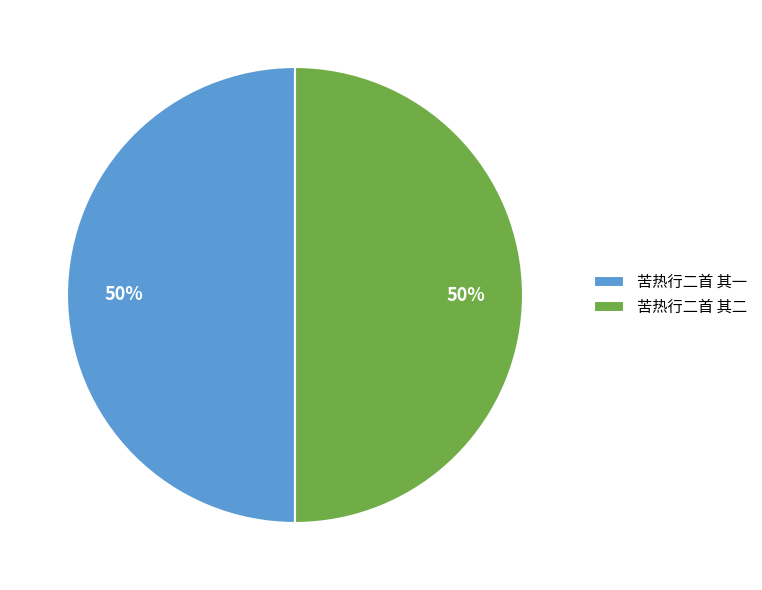

To the nearest percent, what is the average slice percentage?

50%